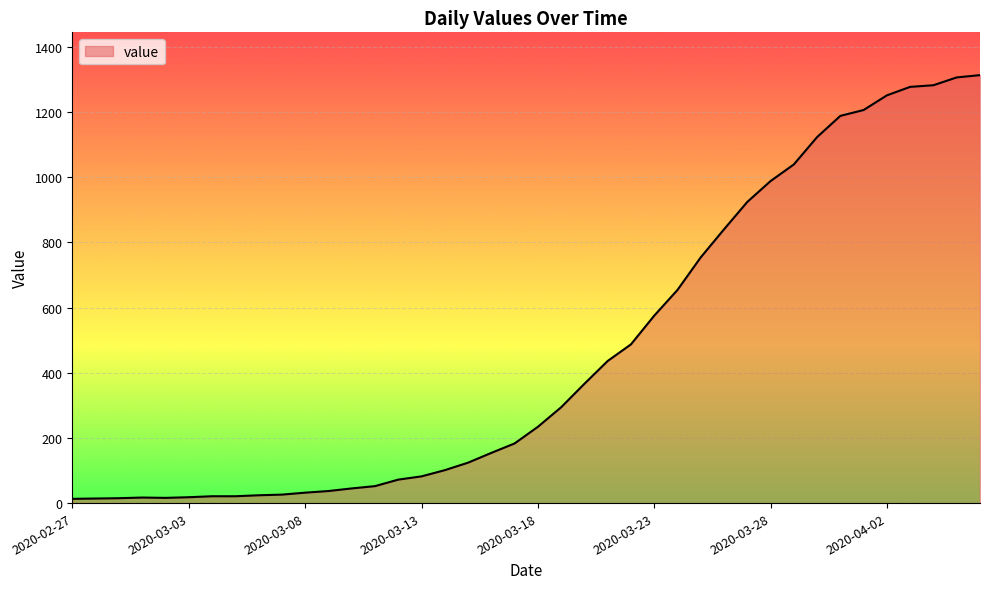

What is the greatest value displayed?

1313